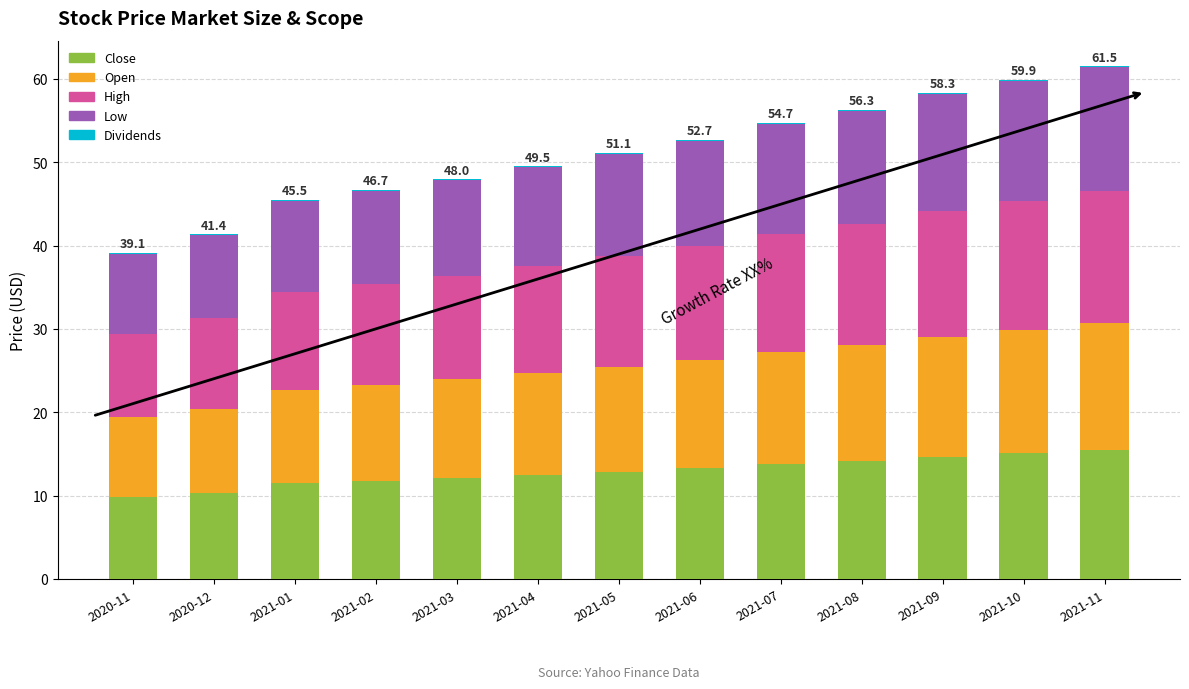

Count the number of categories in the chart.

13